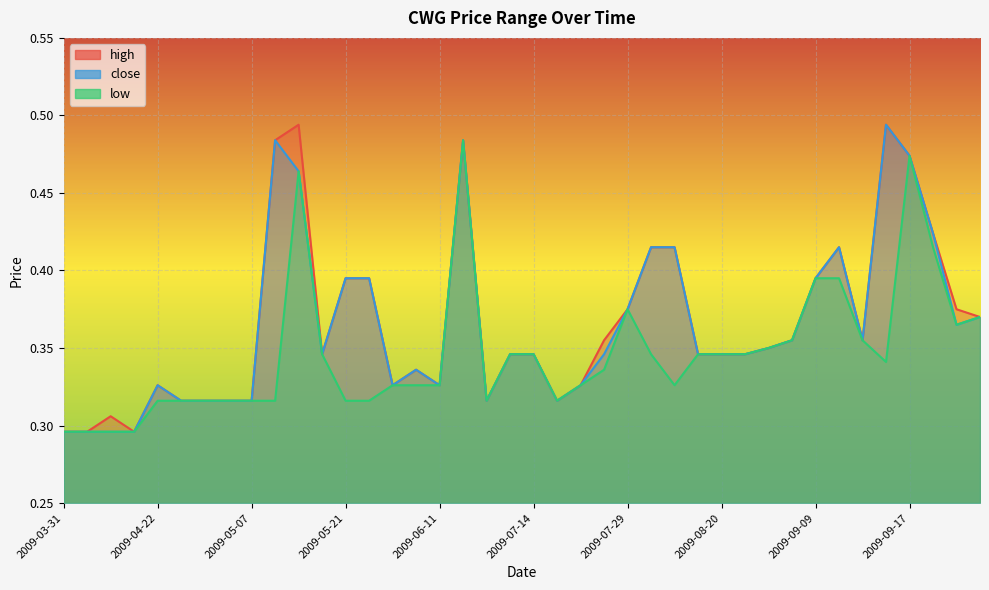

What is the total value across all series at 2009-06-11?

1.0